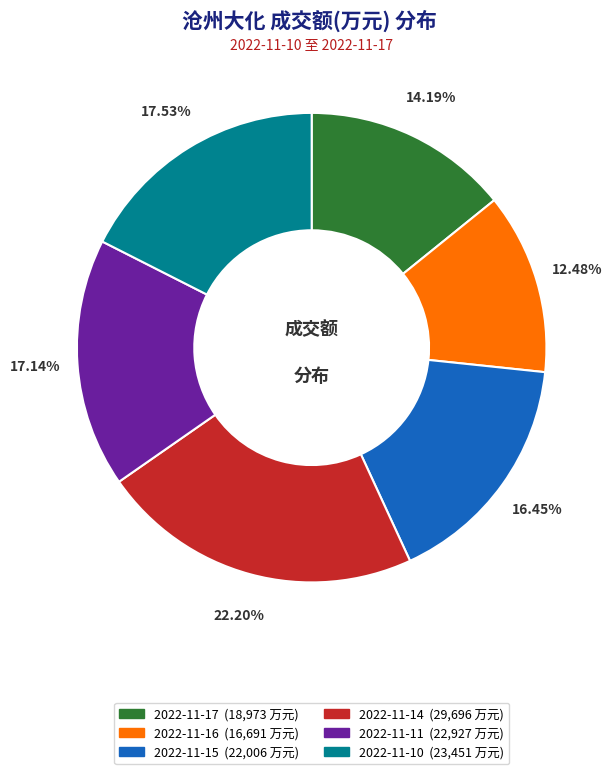

True or false: 2022-11-16 accounts for 12% of the total.

True